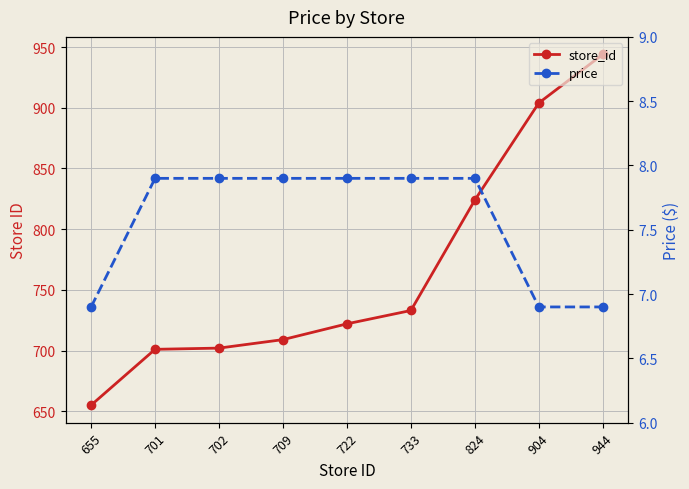

True or false: store_id has a value of 702.0 at 702.

True